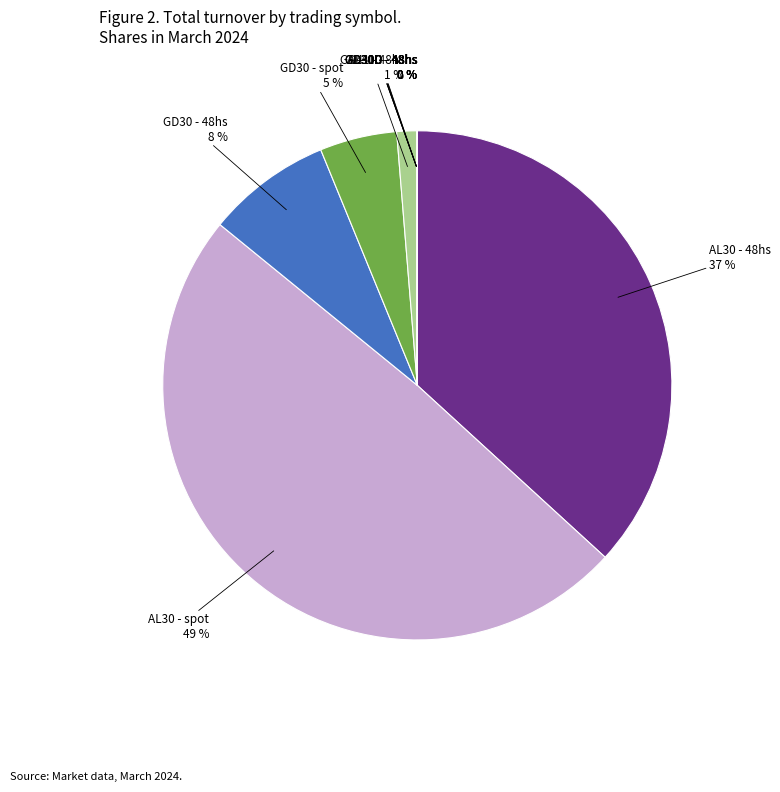

Do AL30 - spot and AL30 - 48hs together represent more than half of the pie?

Yes